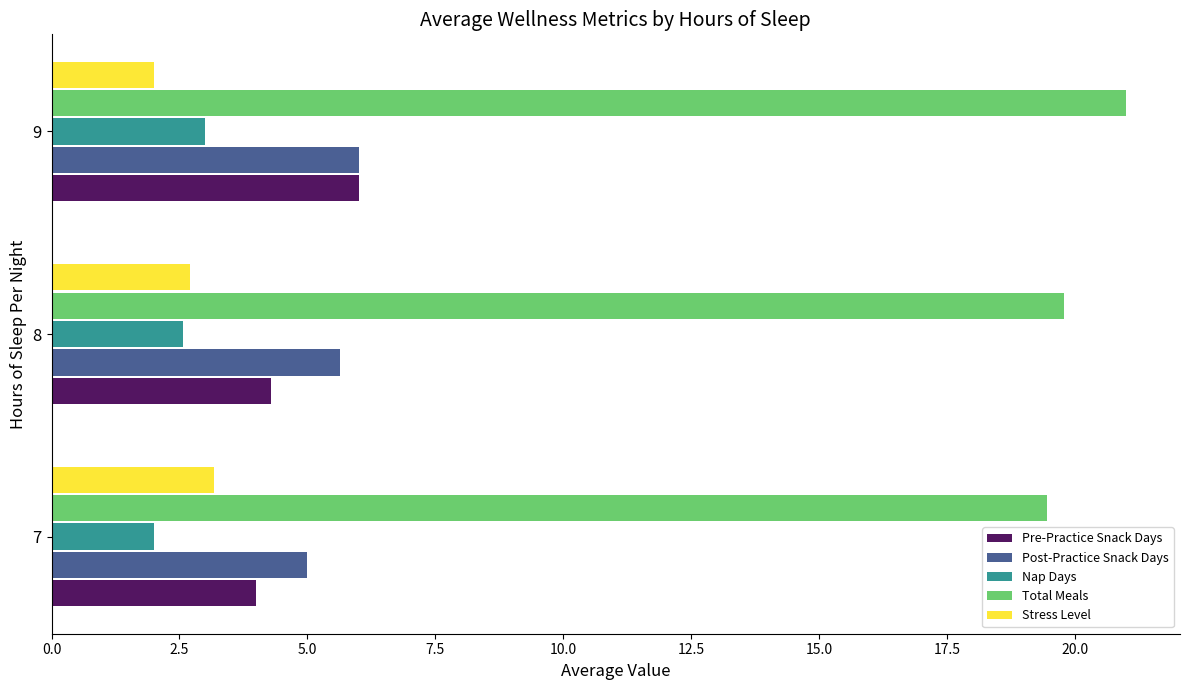

What is the difference between the maximum and minimum values in the Stress Level series?

1.2